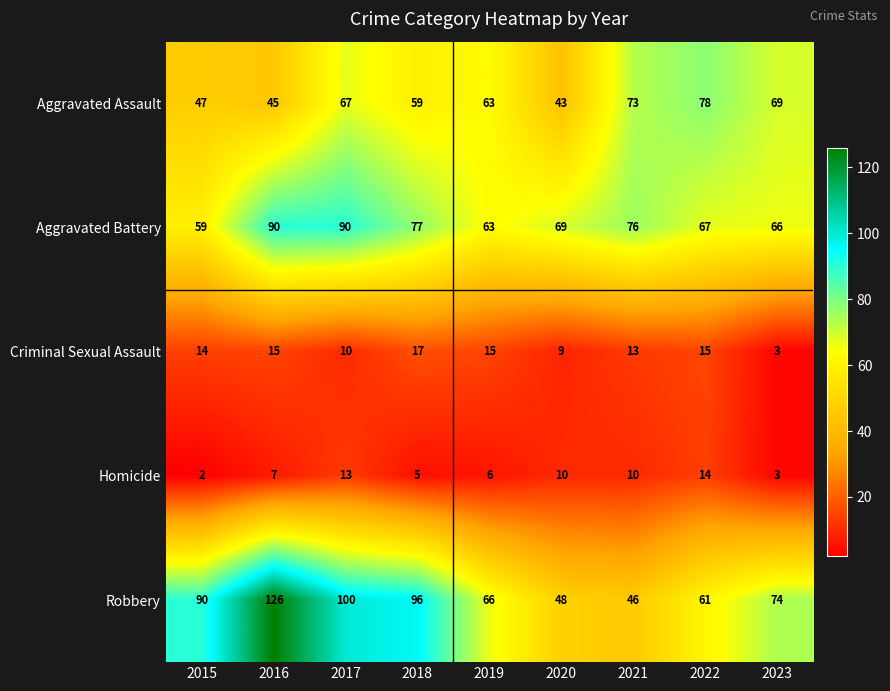

What is the difference between the maximum and minimum values in the Aggravated Battery series?

31